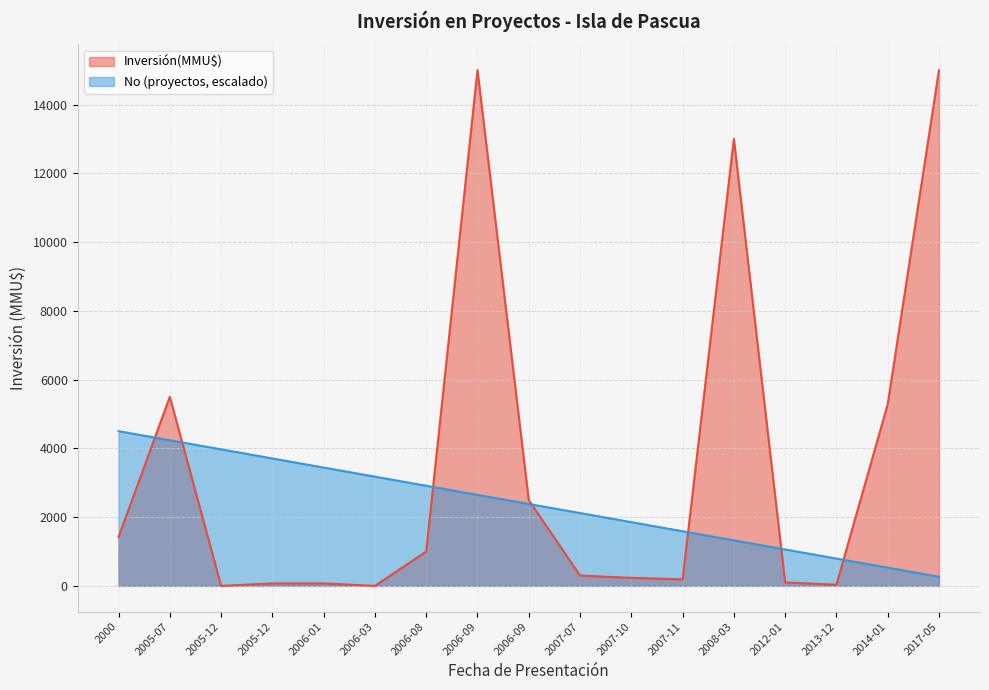

What is the value of the No point at the 5th from the left?

3441.2